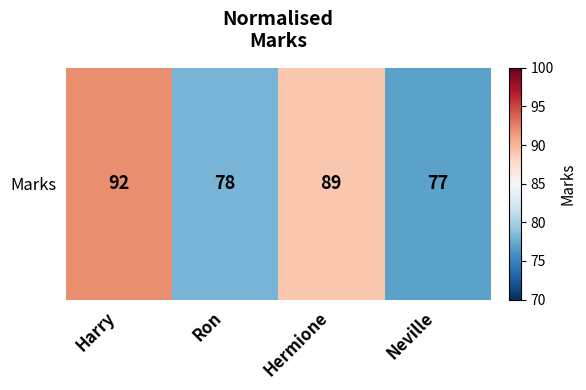

The value at Neville is 38. True or false?

False